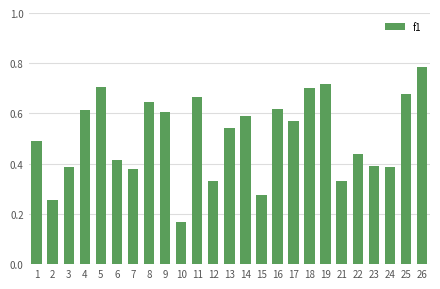

At which category does the chart reach its peak across all series?

26